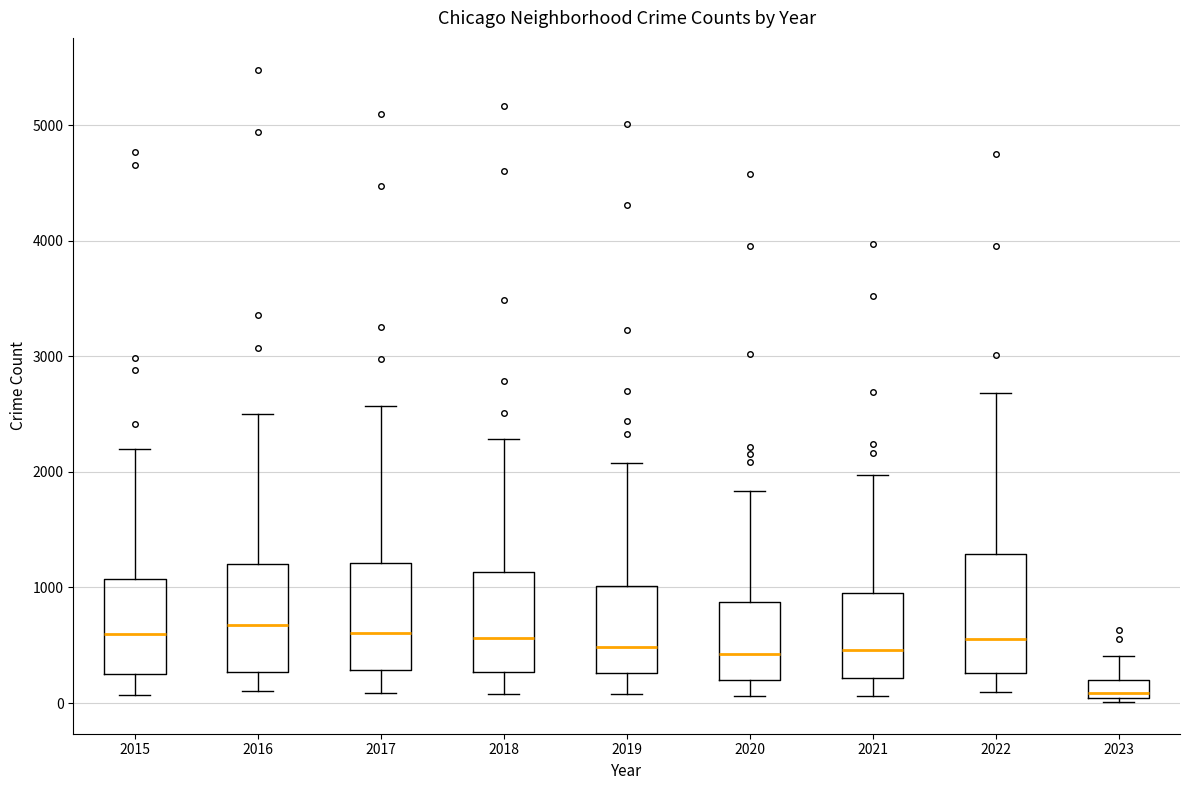

Reading left to right, read every box against the y-axis: the position of its median line, the range the box covers, and the ends of its whiskers. The values are not printed on the chart, so give them approximately, as read against the axis.

2015: median 600, box 300 to 1100, whiskers 100 to 2200
2016: median 700, box 300 to 1200, whiskers 100 to 2500
2017: median 600, box 300 to 1200, whiskers 100 to 2600
2018: median 600, box 300 to 1100, whiskers 100 to 2300
2019: median 500, box 300 to 1000, whiskers 100 to 2100
2020: median 400, box 200 to 900, whiskers 100 to 1800
2021: median 500, box 200 to 1000, whiskers 100 to 2000
2022: median 600, box 300 to 1300, whiskers 100 to 2700
2023: median 100, box 0 to 200, whiskers 0 (just below the box's lower edge) to 400